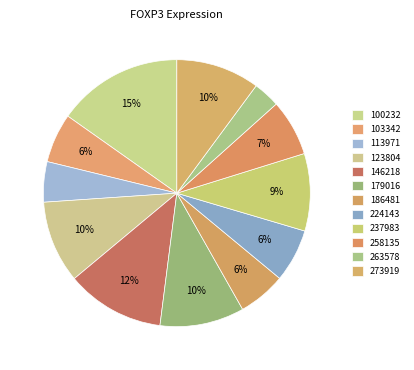

To the nearest percent, what is the average slice percentage?

8%